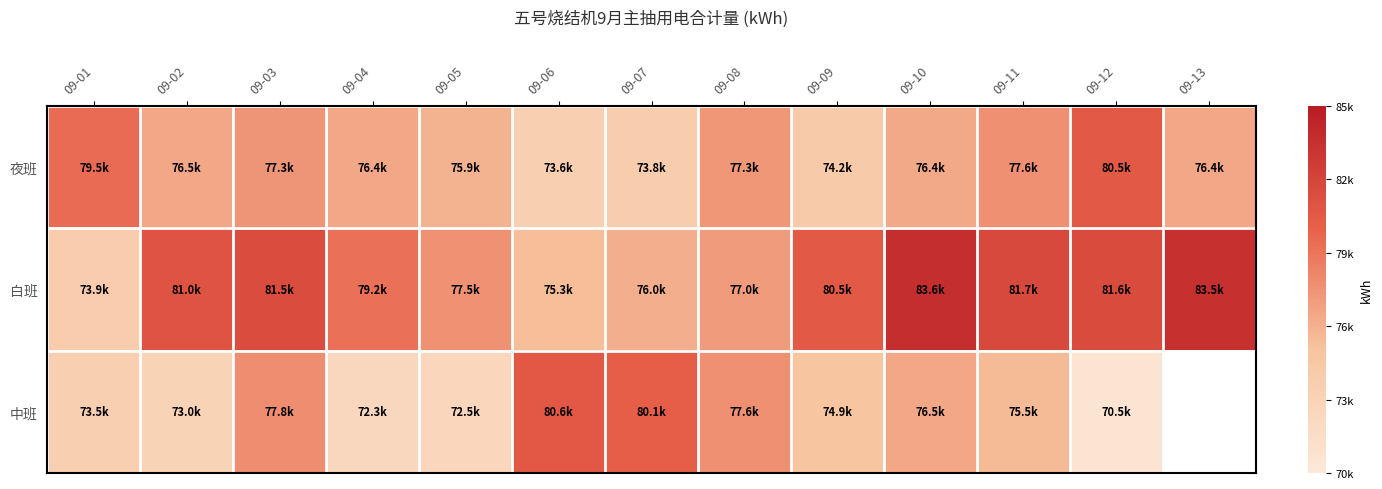

At which category does the chart reach its peak across all series?

09-10